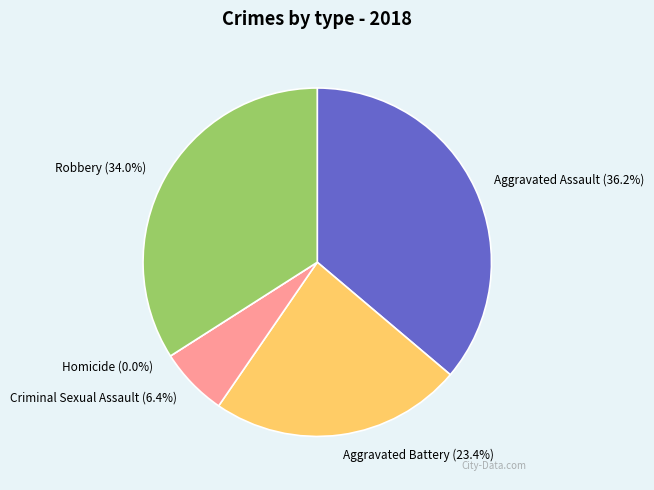

To the nearest percent, what is the difference between the largest and smallest slice percentages?

36%